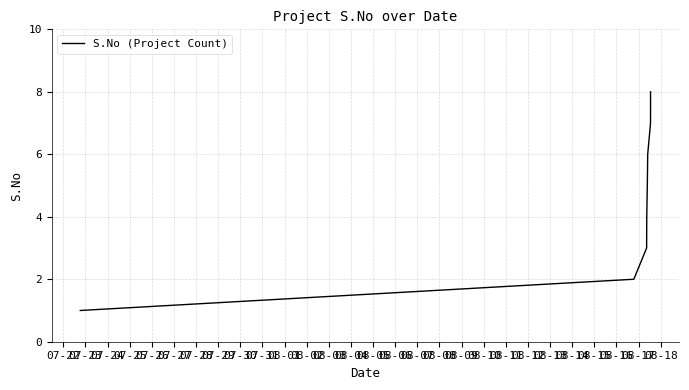

True or false: the data has more than 0 interior local peaks.

False